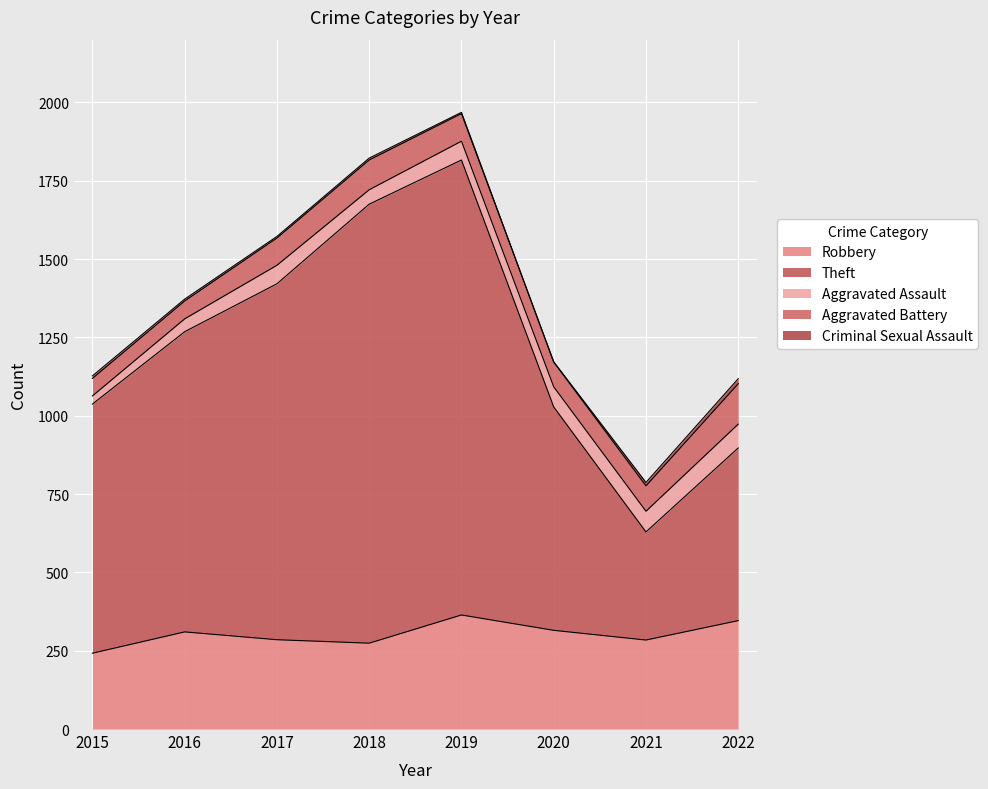

In Robbery, how many points are higher than both neighbors (excluding endpoints)?

2